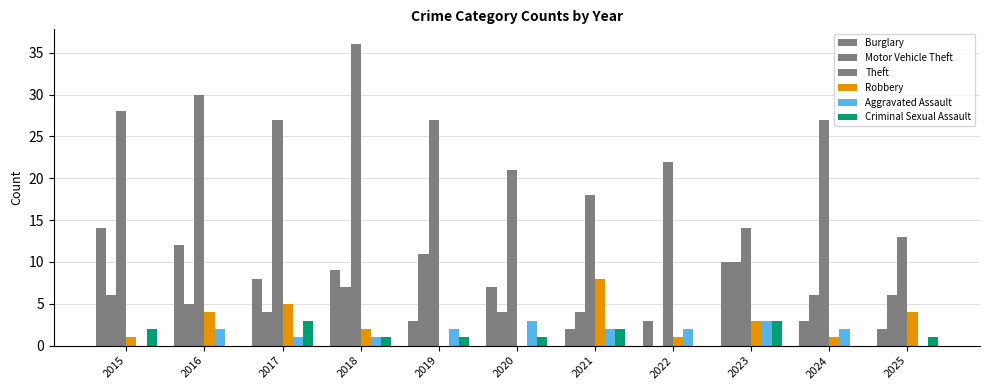

How many series are shown in this chart?

6